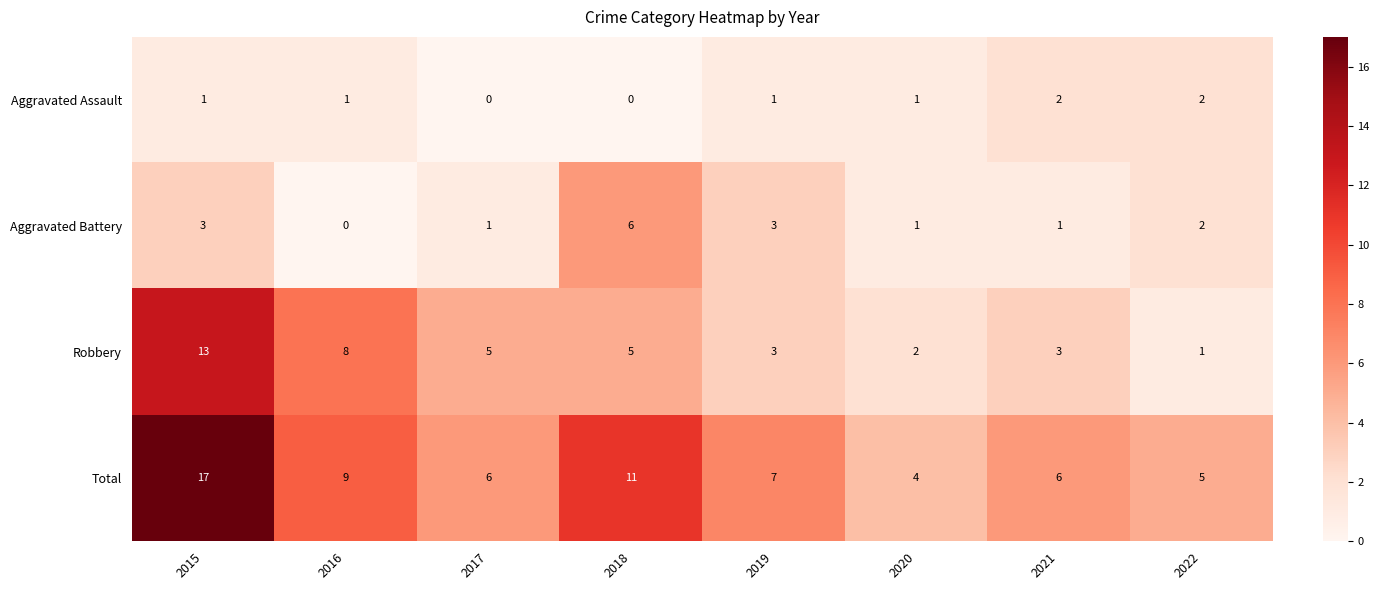

Which category has the lowest value in the Robbery series?

2022